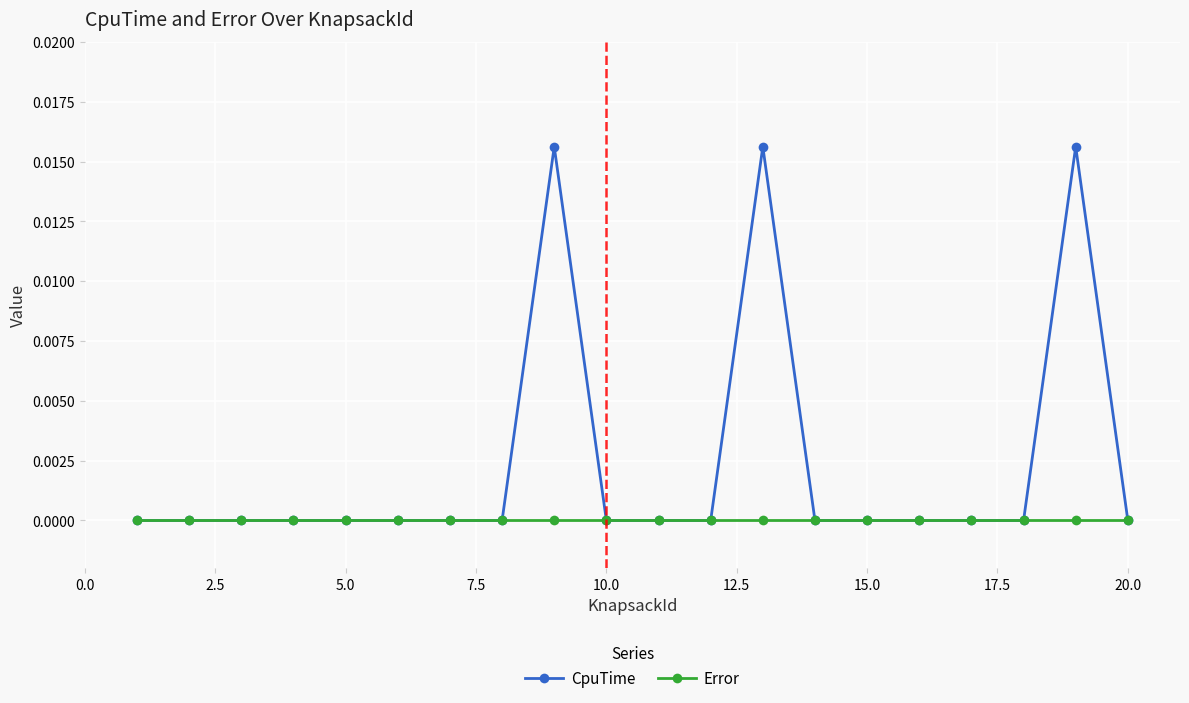

Rank the series by their average value, from highest to lowest.

CpuTime, Error